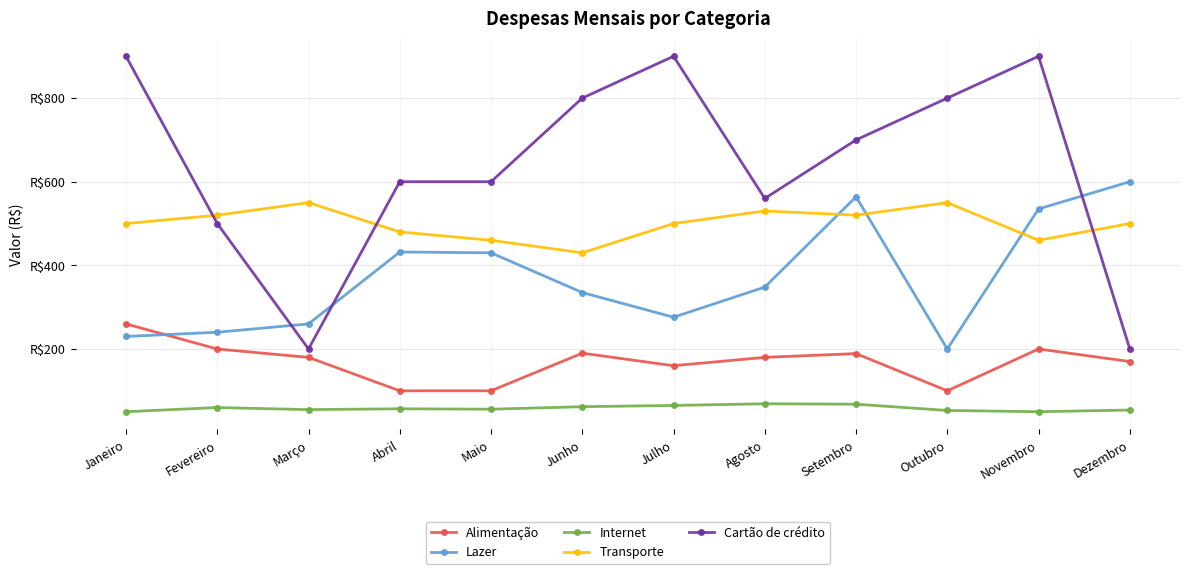

Is this an area chart (filled region under the line)?

No